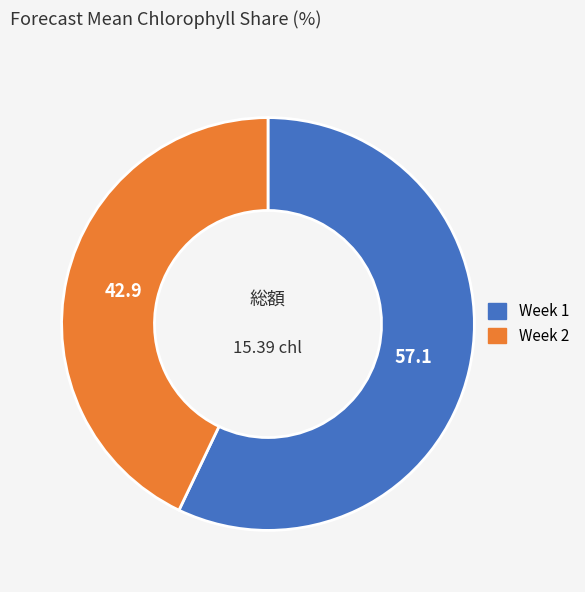

Rank the categories by value from highest to lowest.

Week 1, Week 2